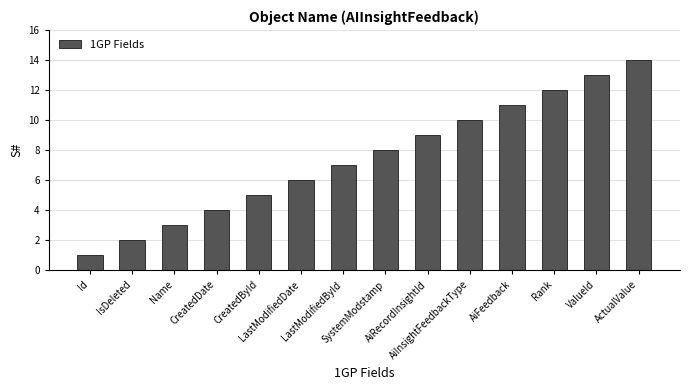

List the labels in order of value, smallest first.

Id, IsDeleted, Name, CreatedDate, CreatedById, LastModifiedDate, LastModifiedById, SystemModstamp, AiRecordInsightId, AiInsightFeedbackType, AiFeedback, Rank, ValueId, ActualValue